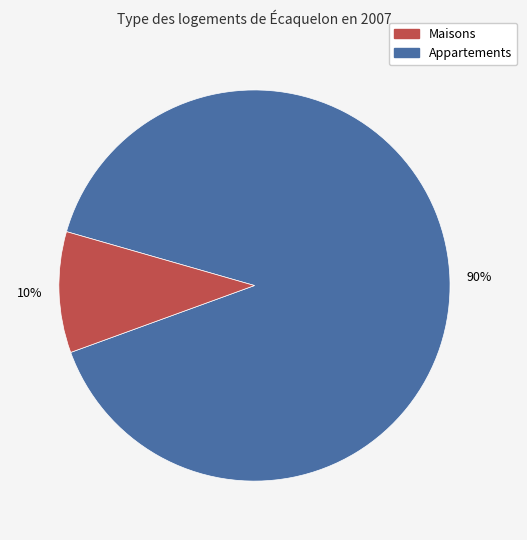

To the nearest percent, what is the average slice percentage?

50%